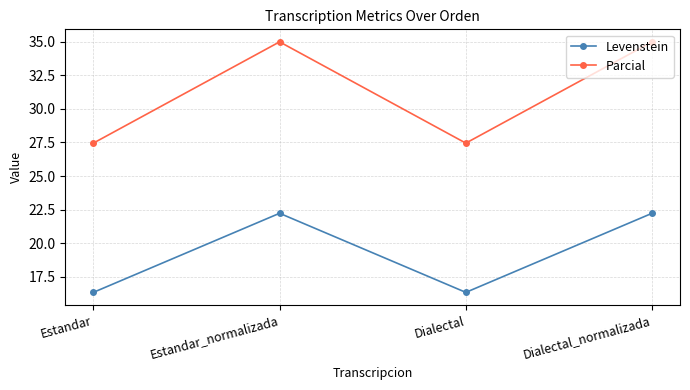

What is the minimum value for Levenstein?

16.3